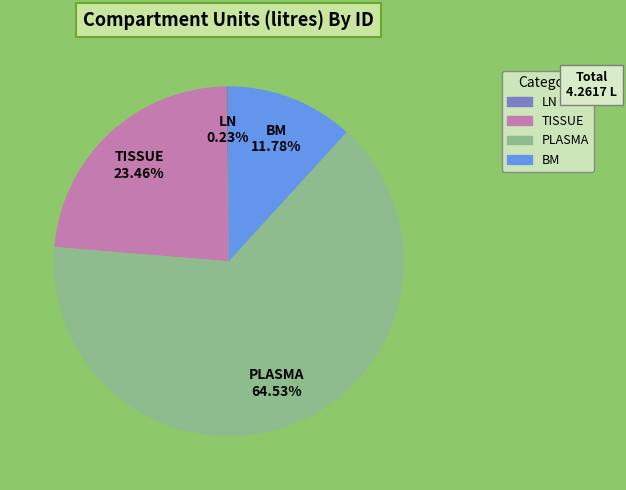

Which has a higher value, BM or TISSUE?

TISSUE